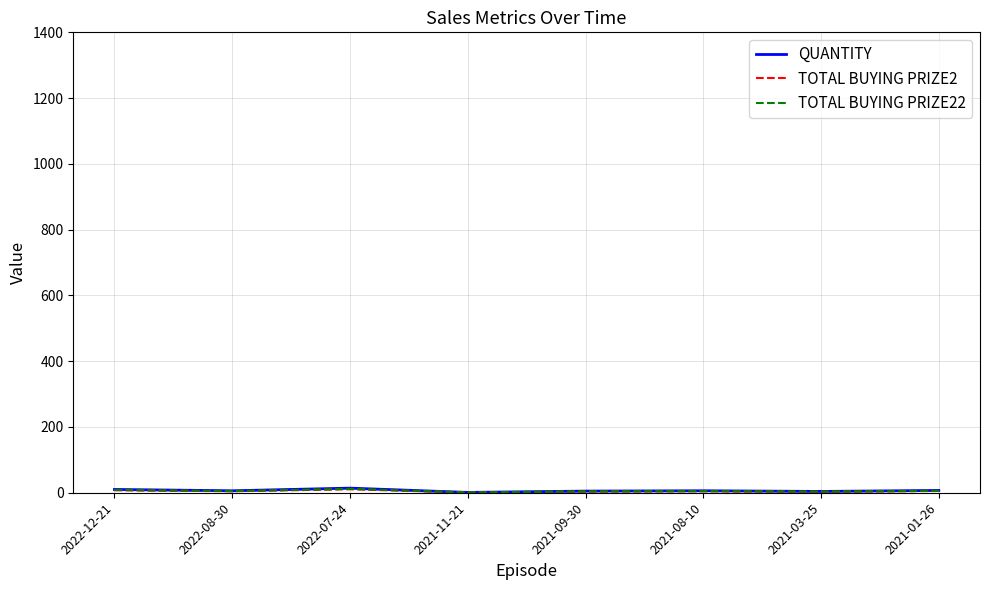

At how many categories does at least one series exceed 5?

5